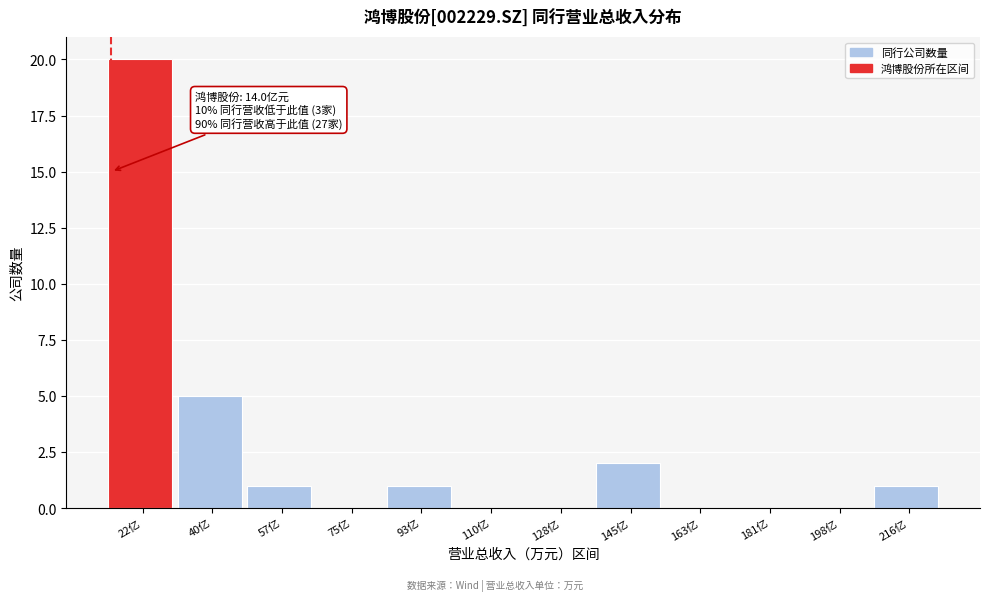

Reading left to right, extract all data points from this chart.

22亿=20	40亿=5	57亿=1	75亿=0	93亿=1	110亿=0	128亿=0	145亿=2	163亿=0	181亿=0	198亿=0	216亿=1